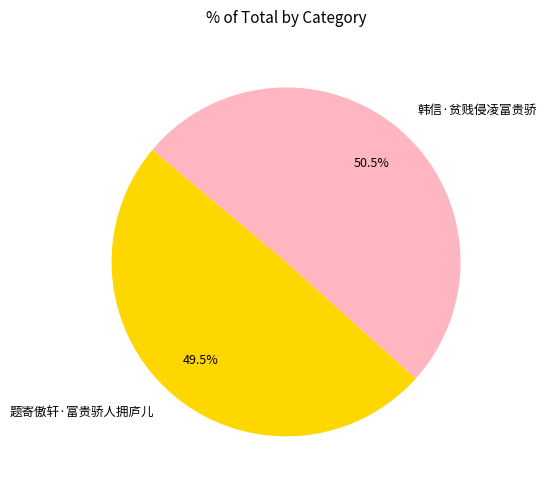

Which slice is the largest?

韩信·贫贱侵凌富贵骄